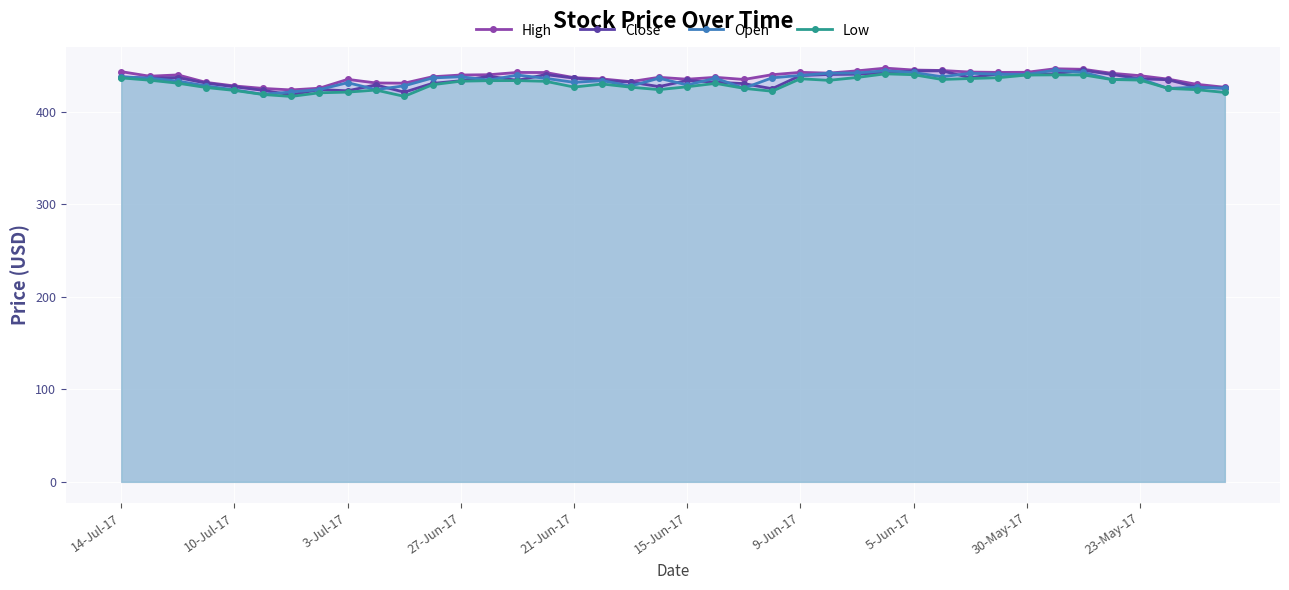

What is the highest value of the Open series?

445.0